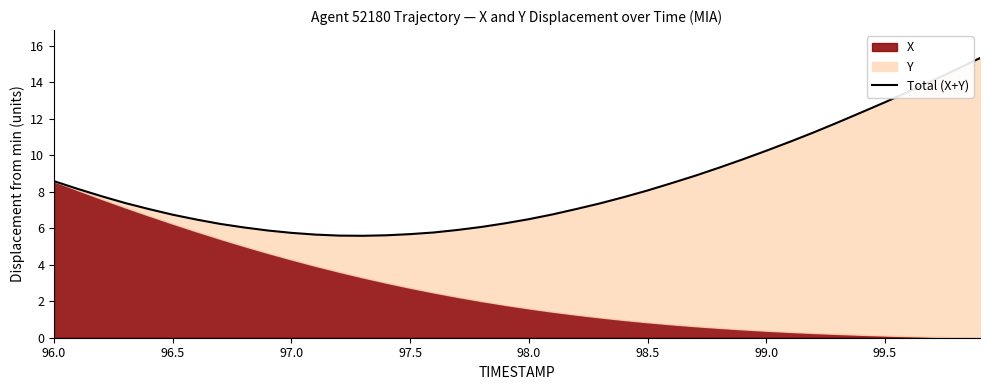

What is the difference between the second highest and second lowest values?

9.1